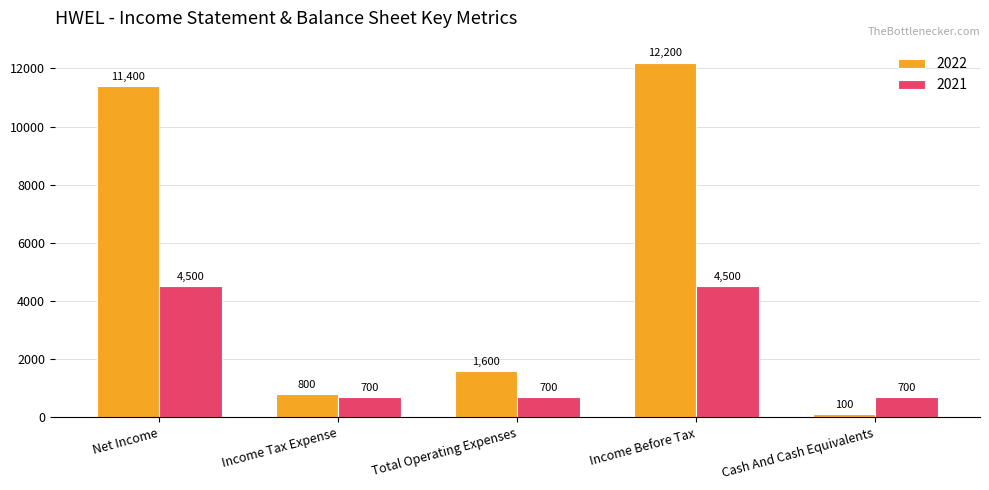

Rank the series at Cash And Cash Equivalents from highest to lowest value.

2021, 2022